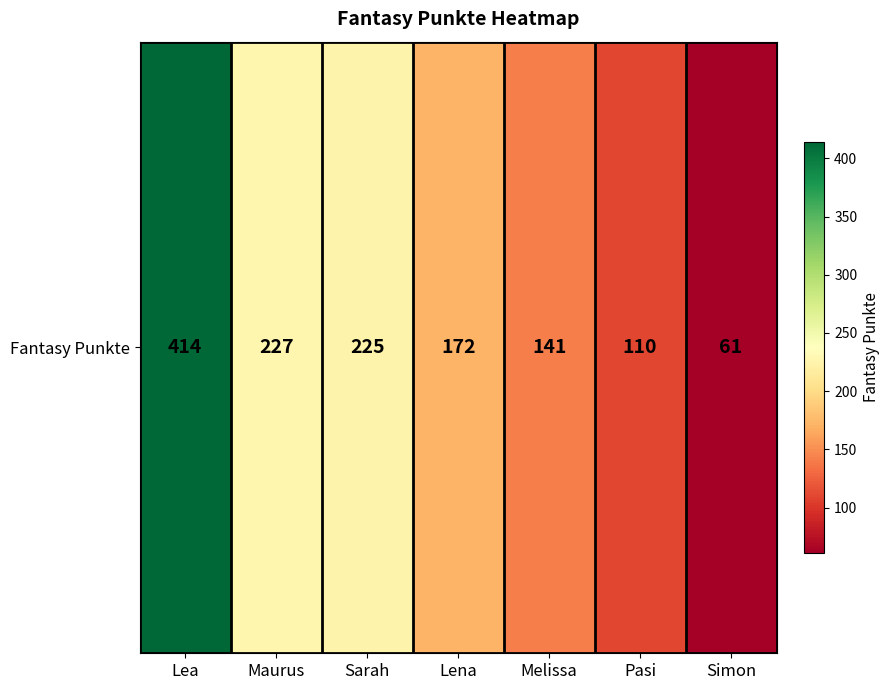

Rank the categories by value from highest to lowest.

Lea, Maurus, Sarah, Lena, Melissa, Pasi, Simon